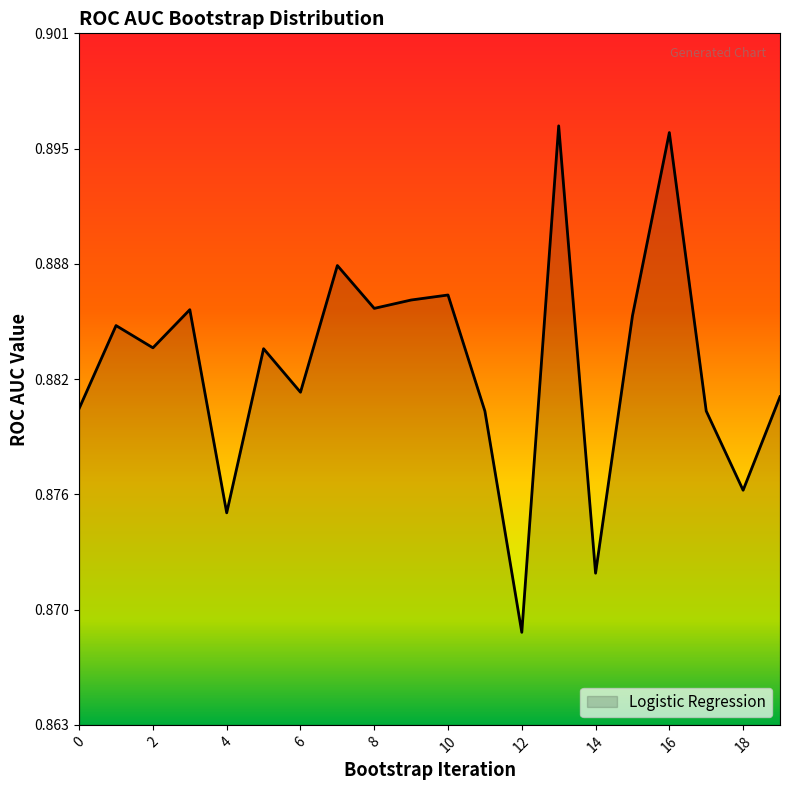

Reading right to left, transcribe all the data shown in this chart.

0.9	0.9	0.9	0.9	0.9	0.9	0.9	0.9	0.9	0.9	0.9	0.9	0.9	0.9	0.9	0.9	0.9	0.9	0.9	0.9